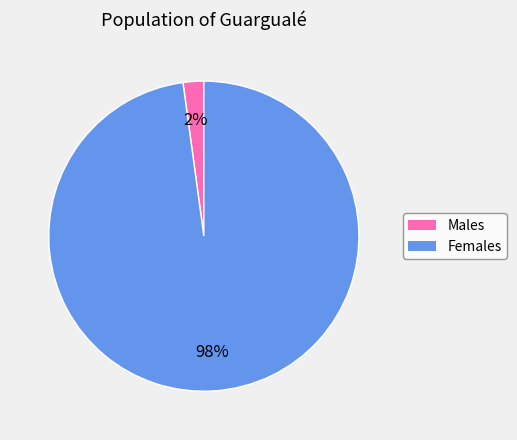

To the nearest percent, what is the difference between the largest and smallest slice percentages?

96%